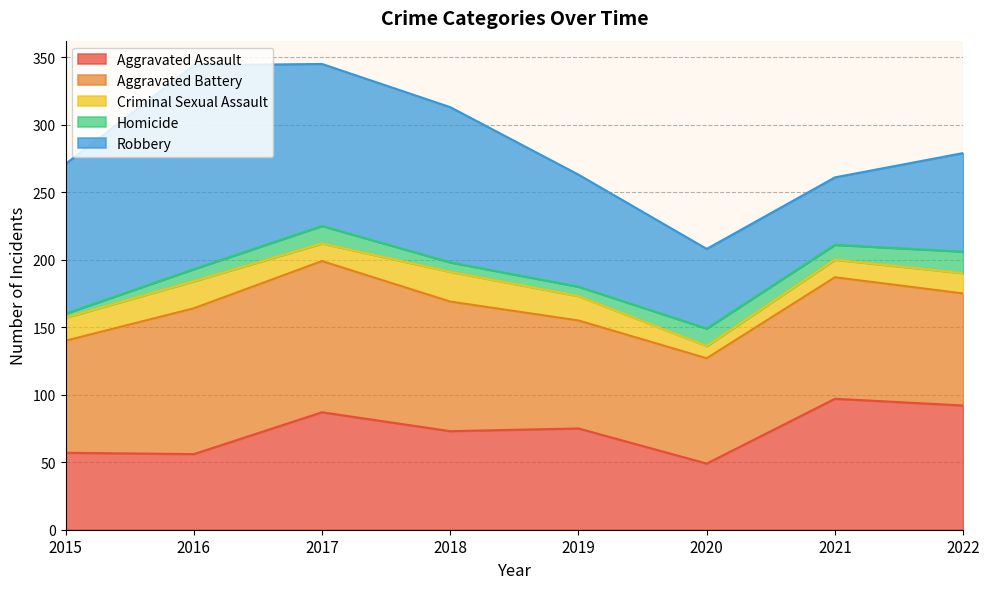

At which label does Robbery first exceed 111?

2016